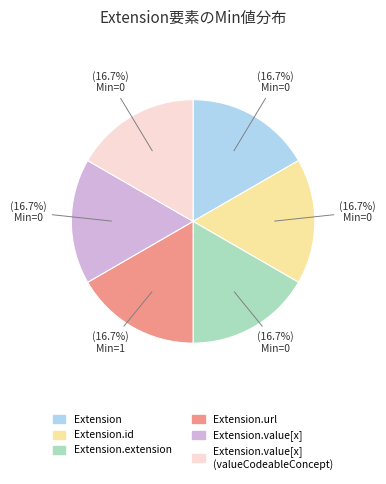

Count the number of slices in the pie.

6